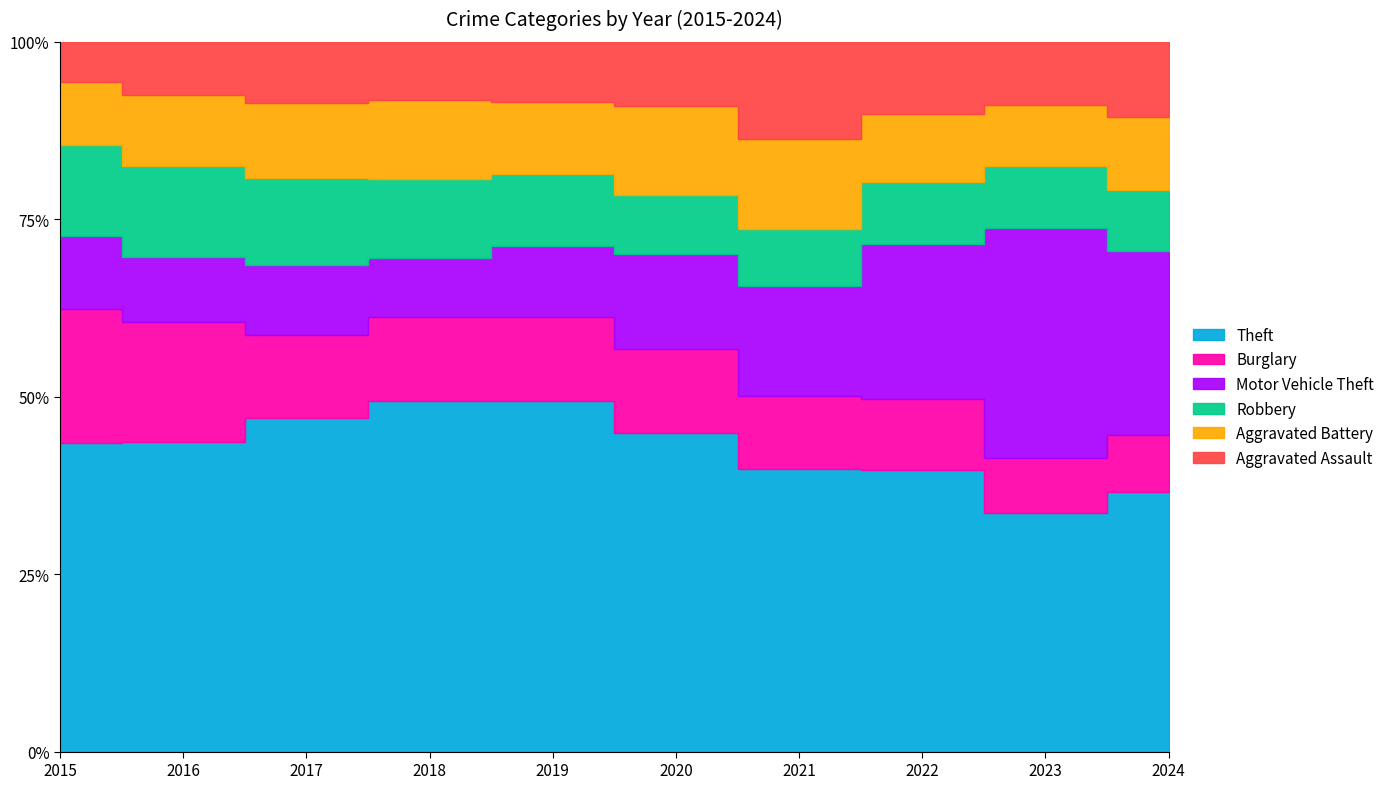

True or false: Aggravated Battery and Theft intersect in this chart.

False